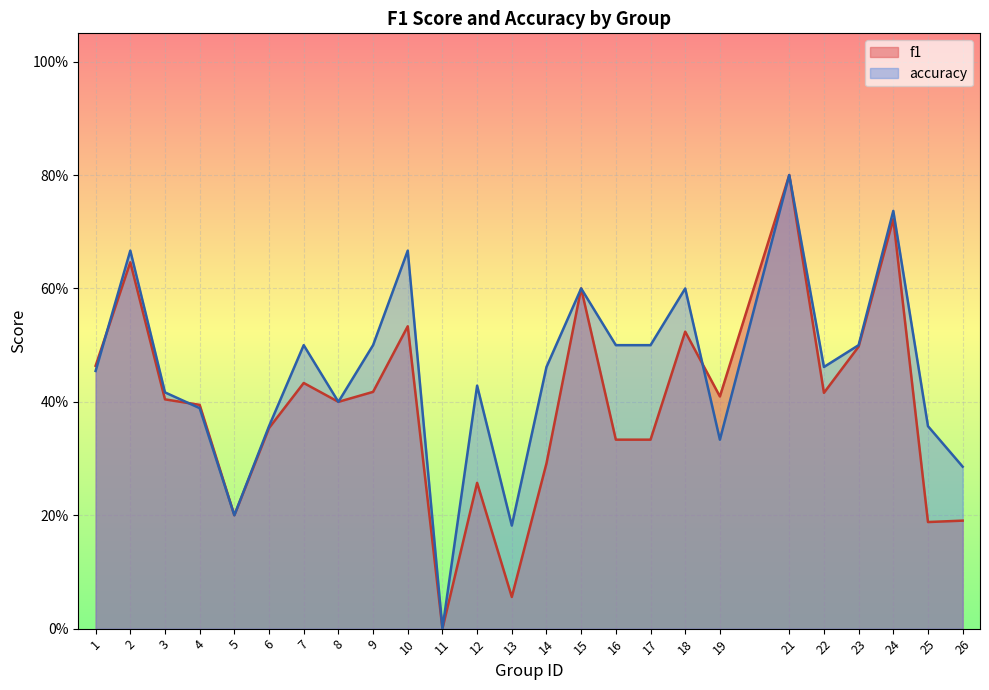

At how many categories does at least one series exceed 0?

24